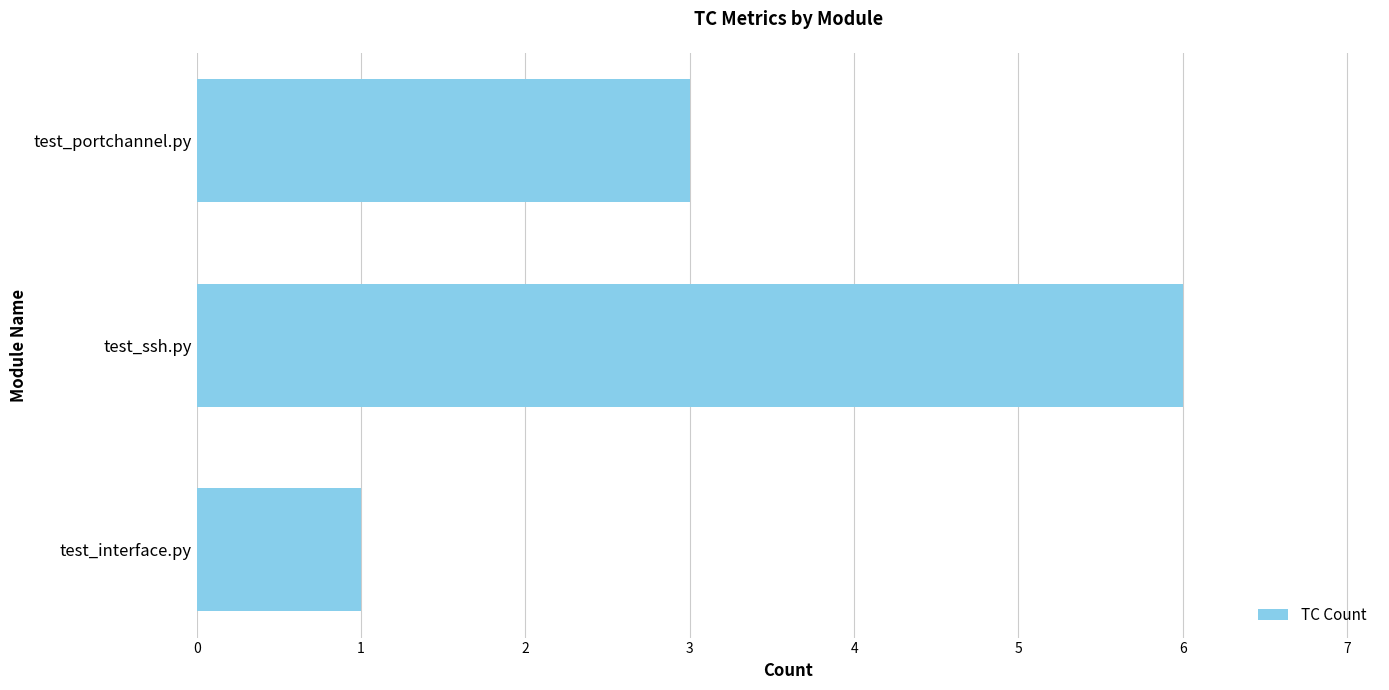

Is it true that the value at test_portchannel.py is 3?

True